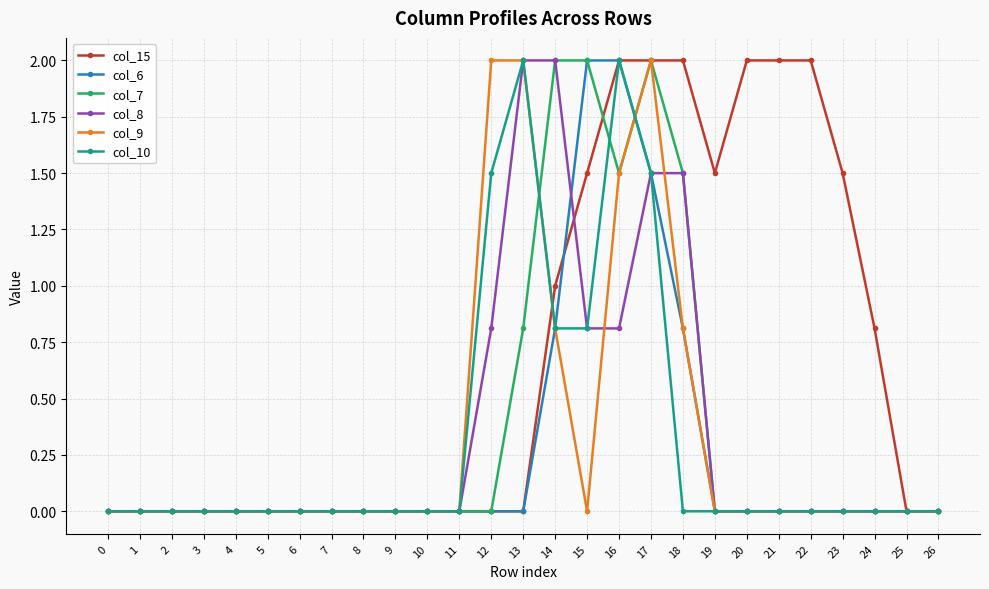

Is the value of col_10 at 1 greater than the value of col_15 at 23?

No